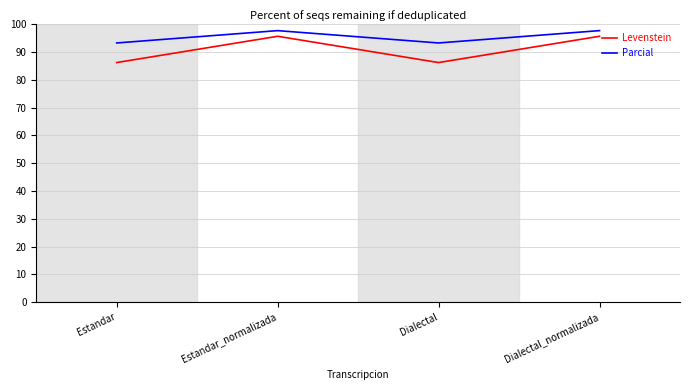

What is the difference between the Parcial values at Estandar and Dialectal_normalizada?

4.4